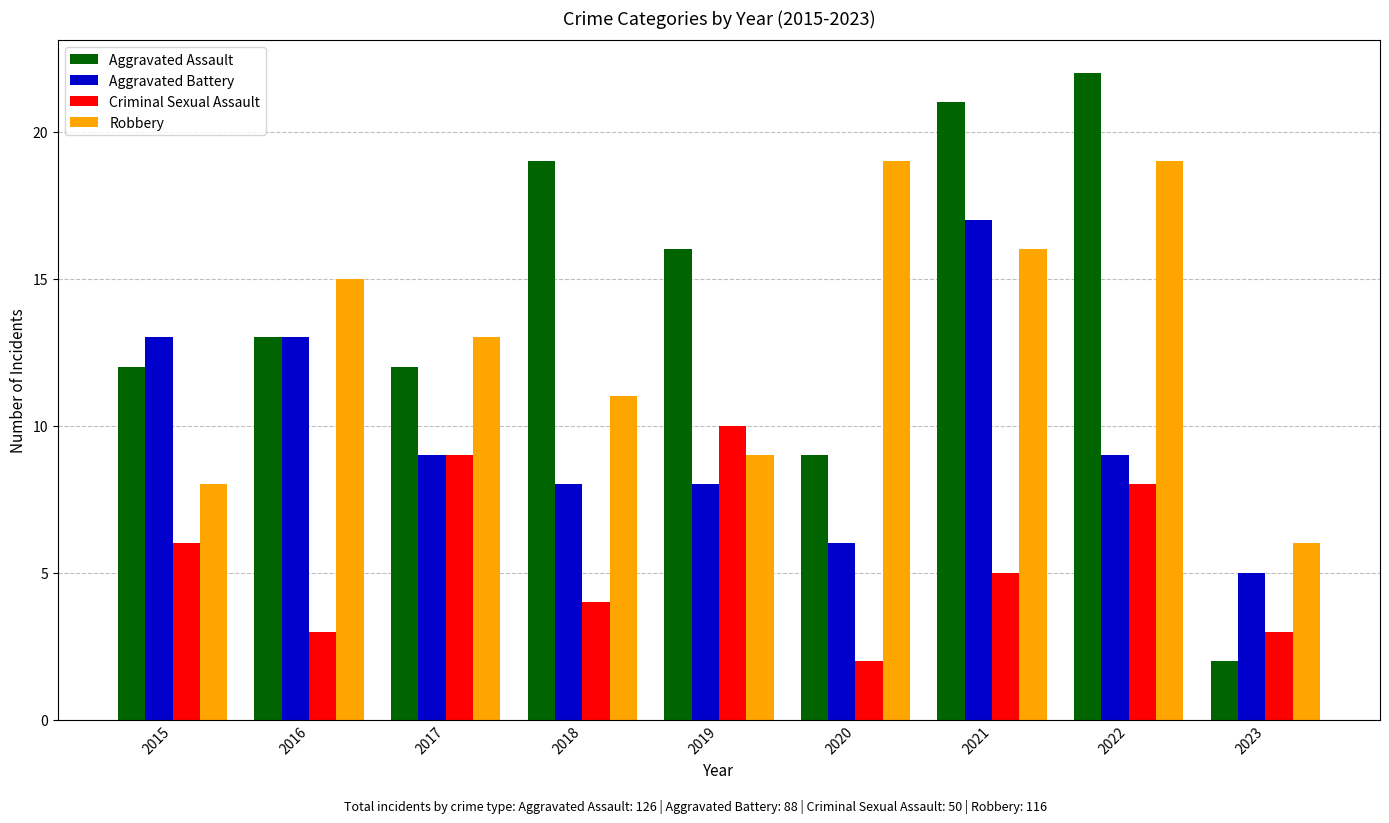

Rank the series by their maximum value, from highest to lowest.

Aggravated Assault, Robbery, Aggravated Battery, Criminal Sexual Assault